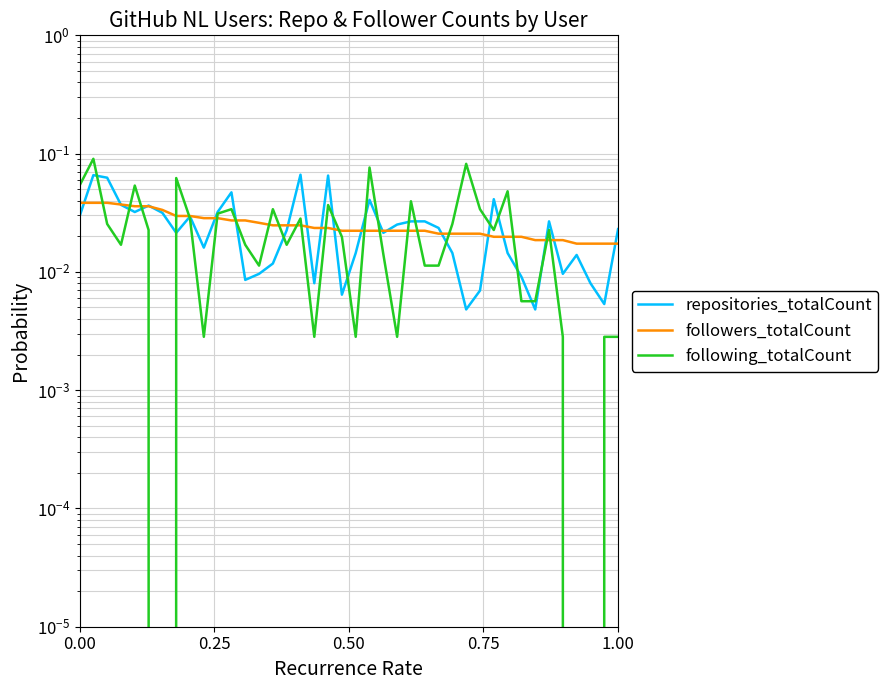

At how many categories does at least one series exceed 0?

40